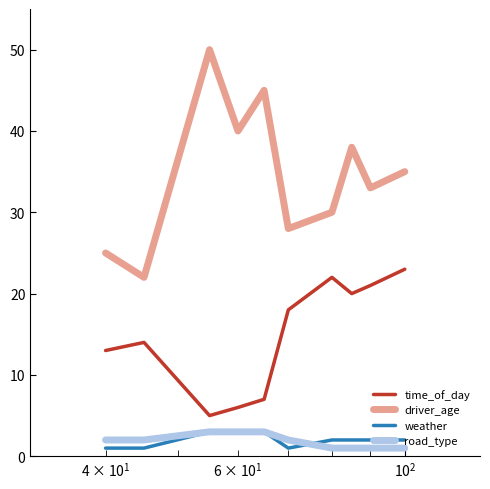

How many lines are shown in the chart?

4